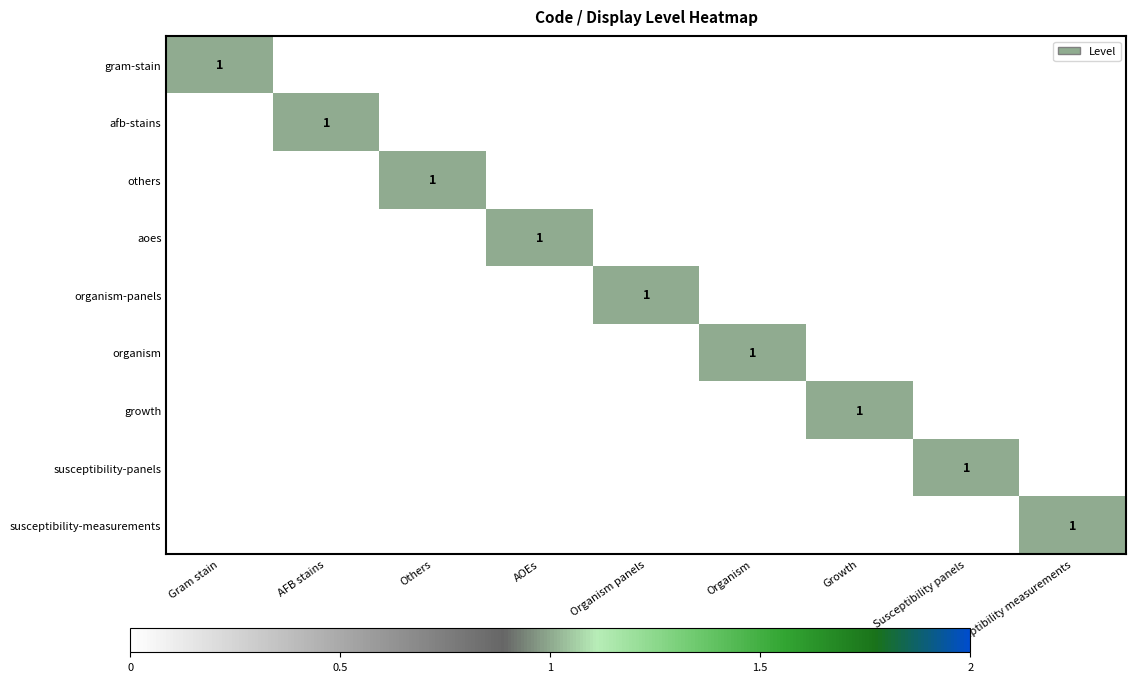

The value of gram-stain at Gram stain is 1. True or false?

True